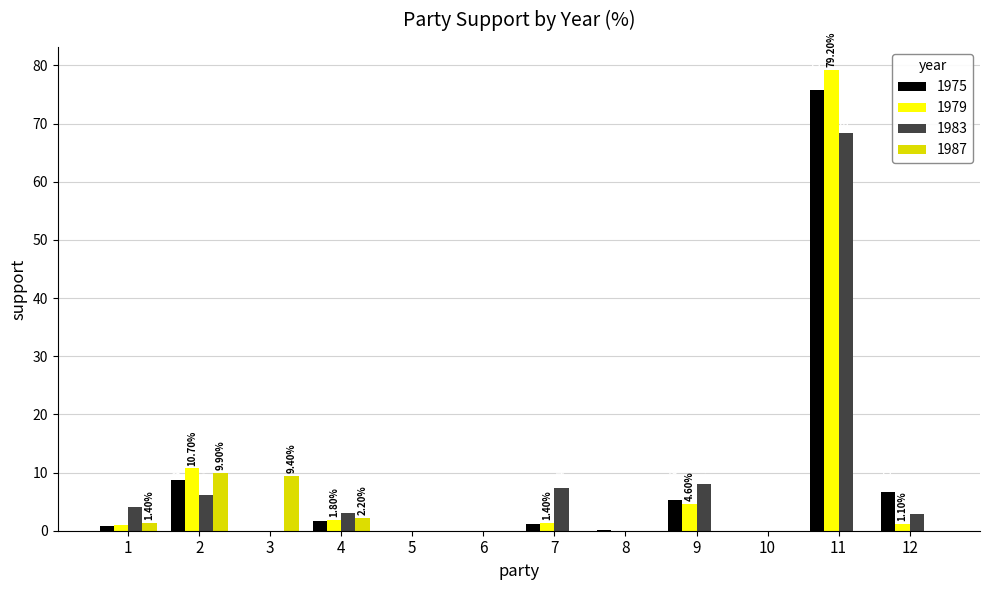

At which category is the sum across all series the highest?

11